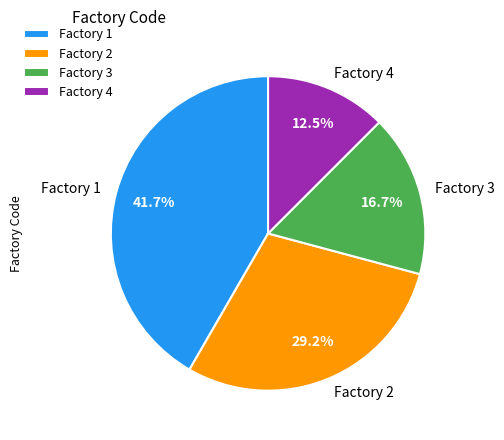

Rank the categories by value from highest to lowest.

Factory 1, Factory 2, Factory 3, Factory 4